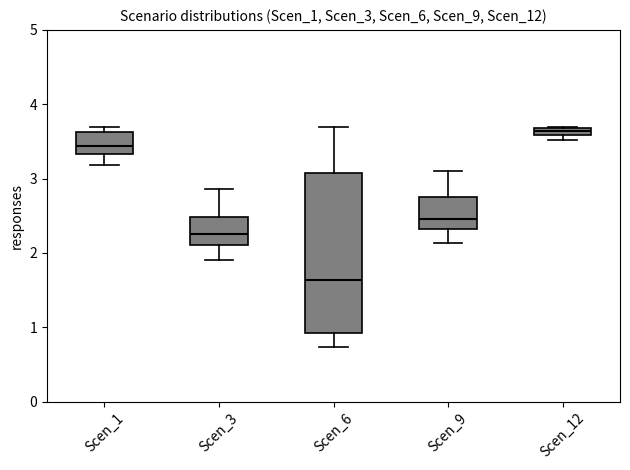

Where is the upper edge of the box for Scen_12 on the y-axis? The values are not printed on the chart, so give them approximately, as read against the axis.

3.7